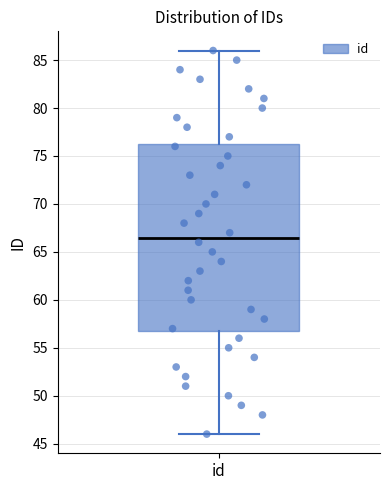

Transcribe this box plot: give where the median line is, the range the box spans, and where the two whiskers end, as read against the y-axis. The values are not printed on the chart, so give them approximately, as read against the axis.

median 66.5, box 57.0 to 76.5, whiskers 46.0 to 86.0